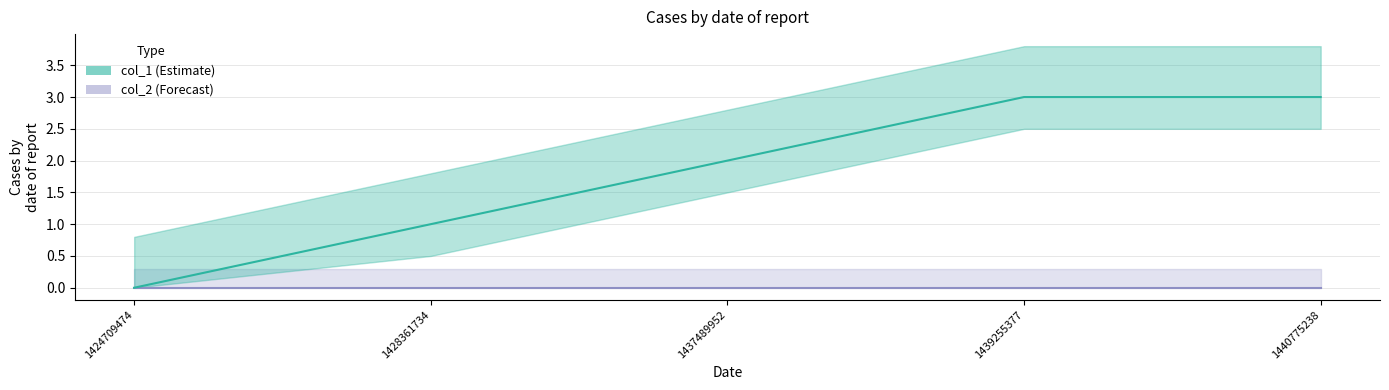

At which label is the value closest to 1?

1428361734